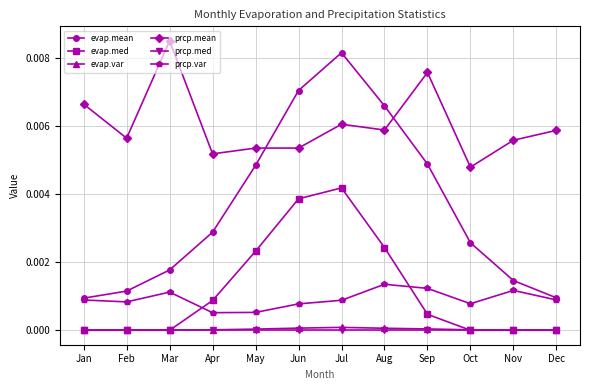

True or false: prcp.var and prcp.mean cross at least once.

False